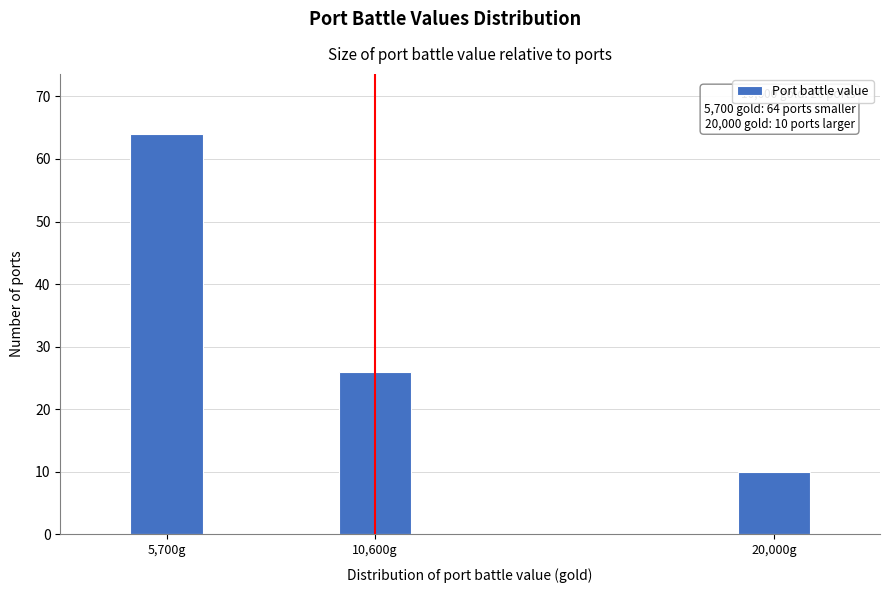

Reading left to right, list all the values displayed in this chart.

64	26	10